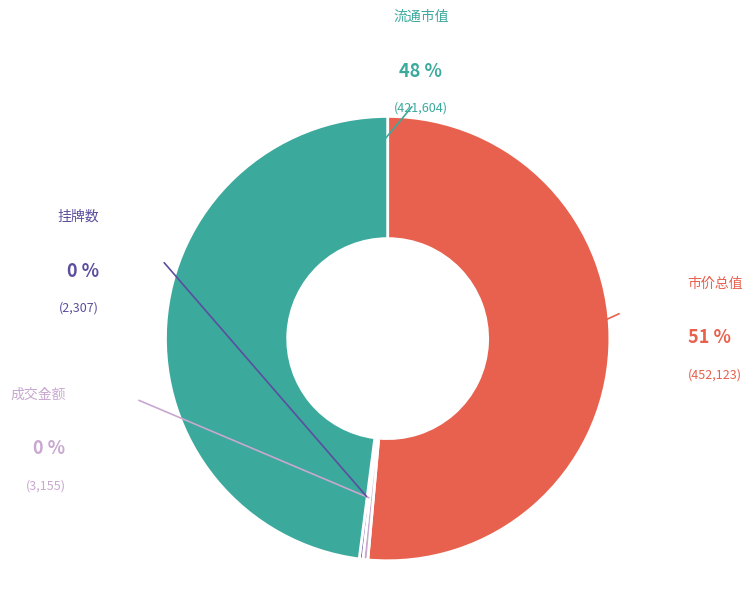

What is the majority slice?

市价总值